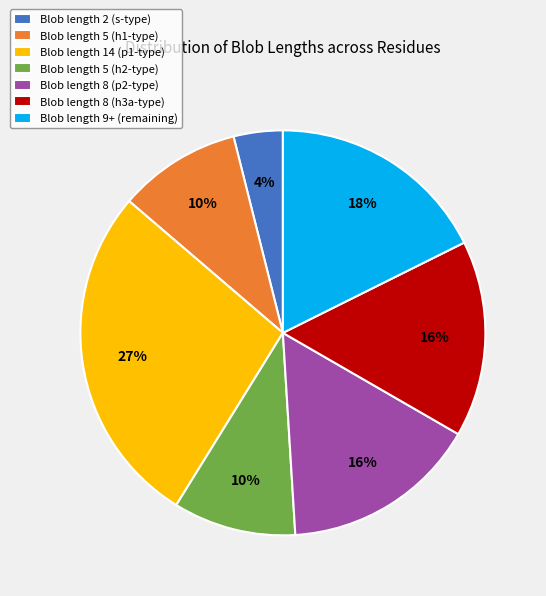

Combined, do Blob length 8 (p2-type) and Blob length 8 (h3a-type) account for over 50%?

No